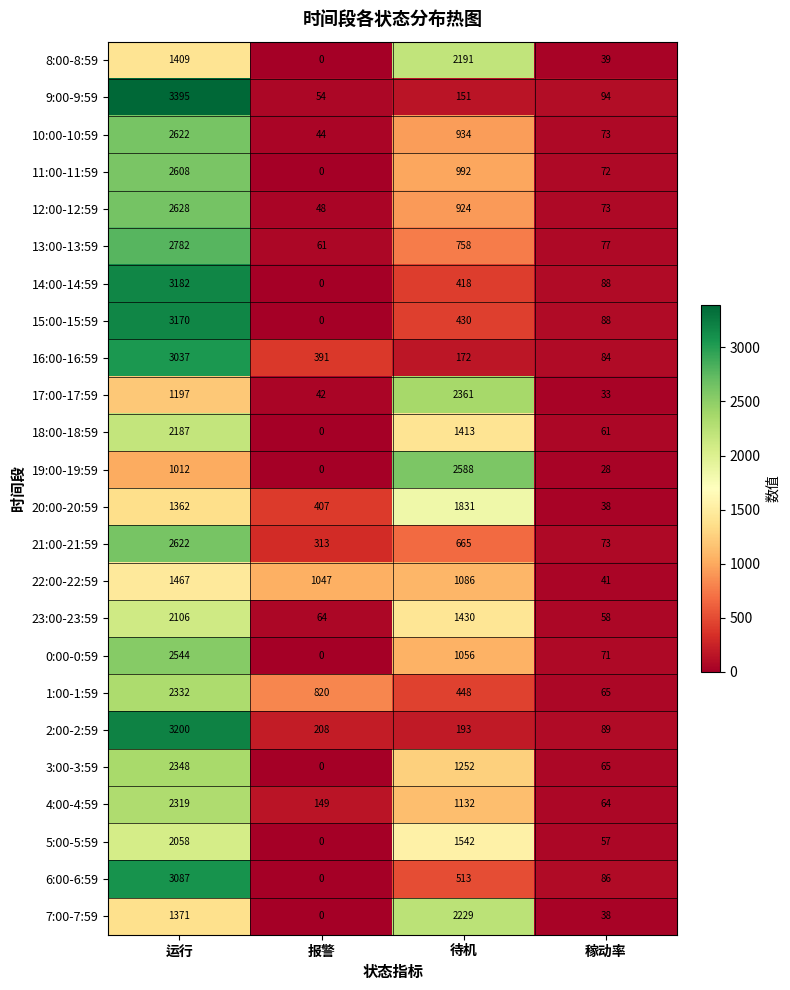

Count the number of categories in the chart.

4